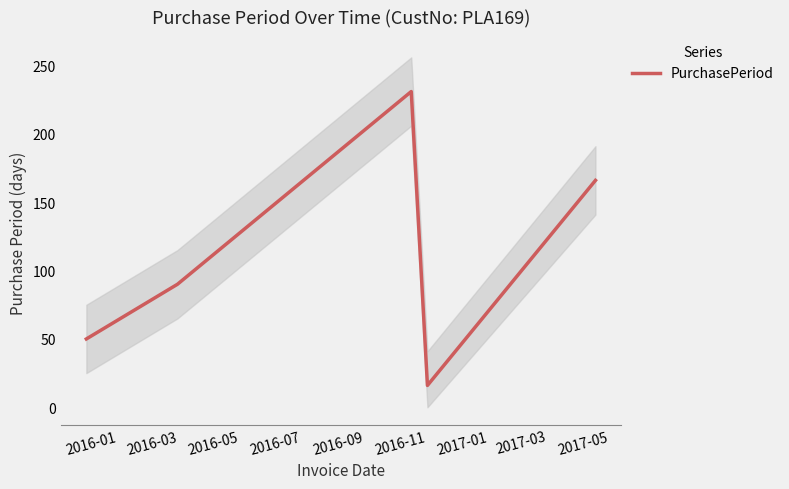

Is it true that the value at 2016-09 is 102?

False